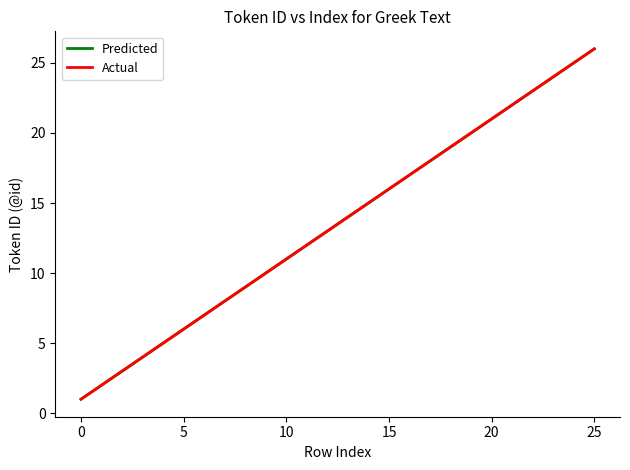

True or false: Predicted and Actual intersect in this chart.

False